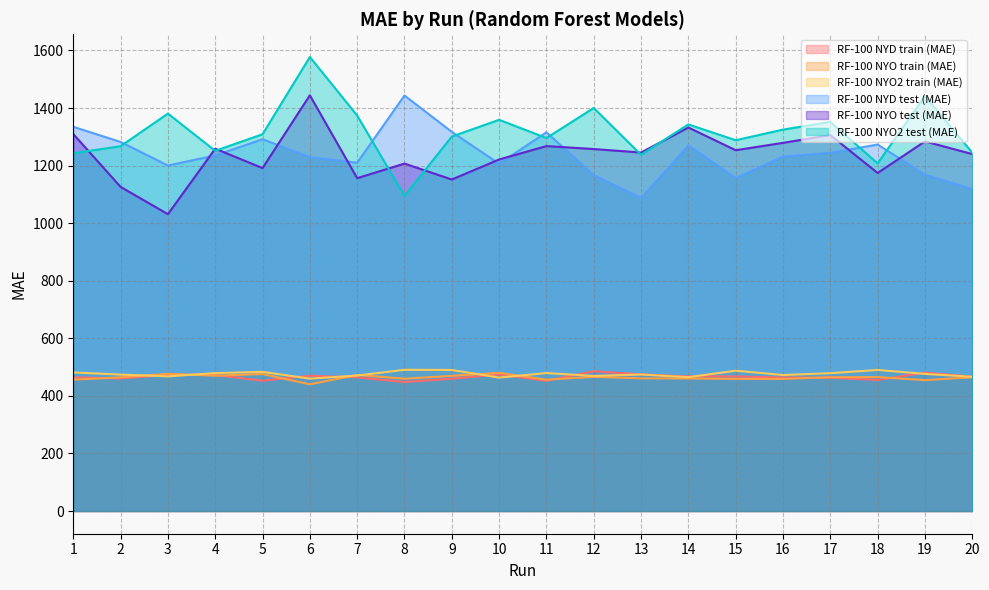

Reading right to left, list all the values displayed in this chart.

RF-100 NYD train (MAE): 466.7	480.9	455.1	463.3	463.7	467.7	467.5	474.8	485.4	452.6	474.2	459.7	448.0	464.3	470.0	452.8	472.6	472.9	460.7	464.2
RF-100 NYO train (MAE): 464.6	454.8	465.3	464.8	459.0	459.1	460.4	460.9	466.2	456.3	479.8	469.7	459.7	472.8	440.2	475.8	470.1	476.8	464.4	456.5
RF-100 NYO2 train (MAE): 466.4	476.3	490.1	478.9	472.5	487.4	465.0	474.3	469.3	479.2	463.6	490.0	490.7	470.6	459.9	483.6	479.1	467.8	474.0	481.4
RF-100 NYD test (MAE): 1118.3	1168.9	1273.3	1244.3	1231.8	1157.0	1270.0	1087.5	1167.1	1315.6	1206.6	1317.2	1443.5	1210.0	1229.3	1291.7	1235.3	1200.3	1282.2	1334.9
RF-100 NYO test (MAE): 1240.2	1284.1	1174.5	1306.2	1279.0	1253.5	1332.4	1245.4	1257.6	1267.9	1221.3	1151.8	1207.1	1156.4	1444.3	1191.4	1258.8	1031.3	1126.1	1309.7
RF-100 NYO2 test (MAE): 1245.1	1441.7	1207.8	1352.0	1325.1	1288.2	1343.2	1237.7	1400.2	1295.9	1359.1	1300.9	1094.7	1374.0	1577.4	1309.0	1251.4	1380.8	1267.5	1242.9